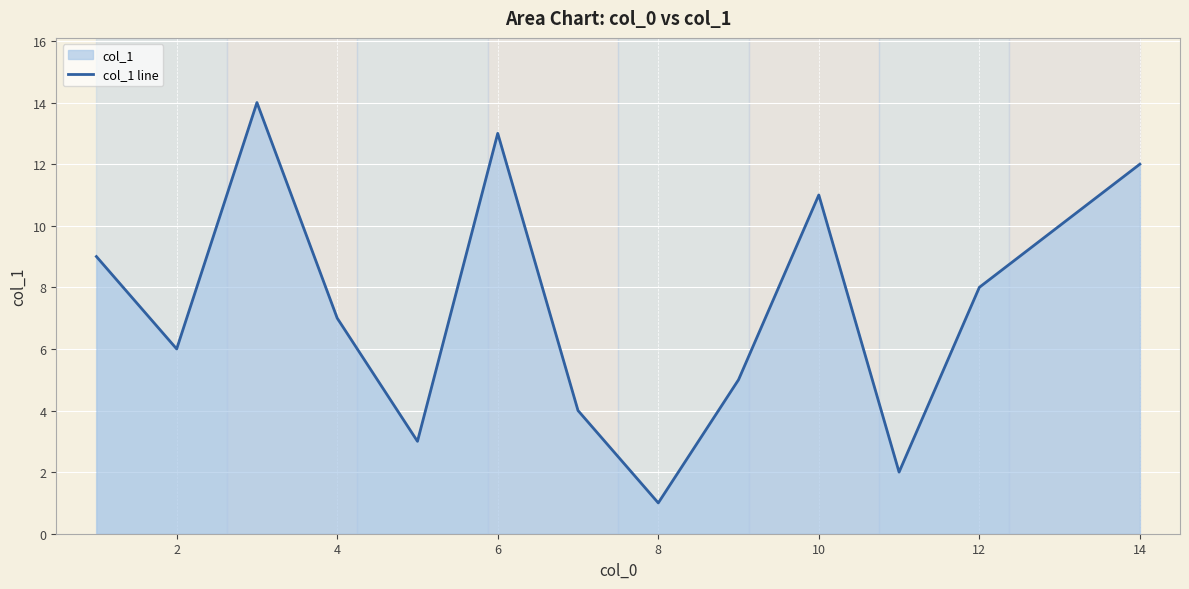

What is the greatest value displayed?

14